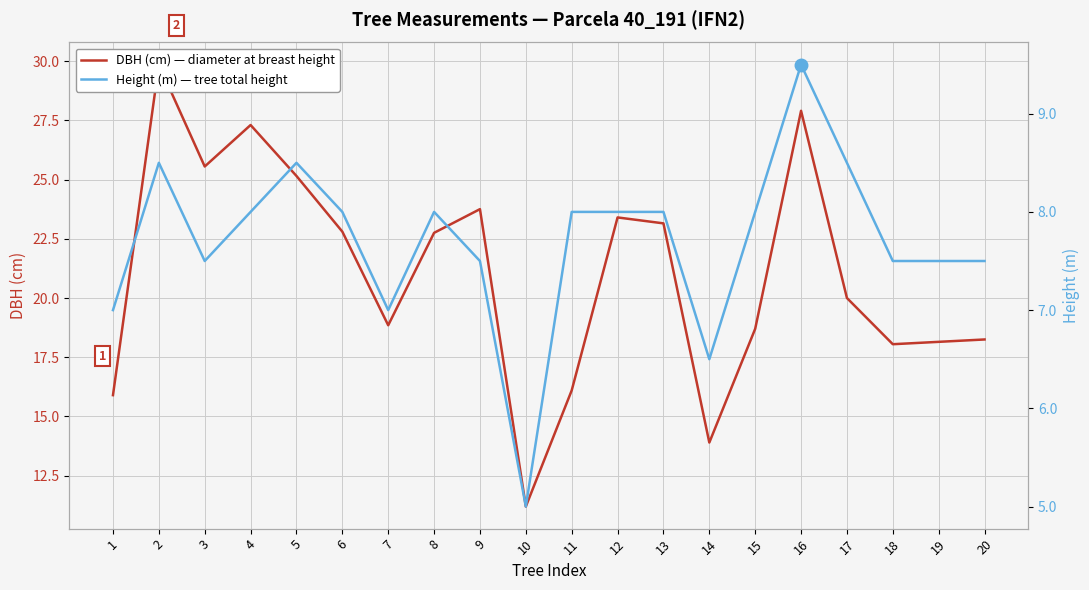

At which category is the sum across all series the highest?

2